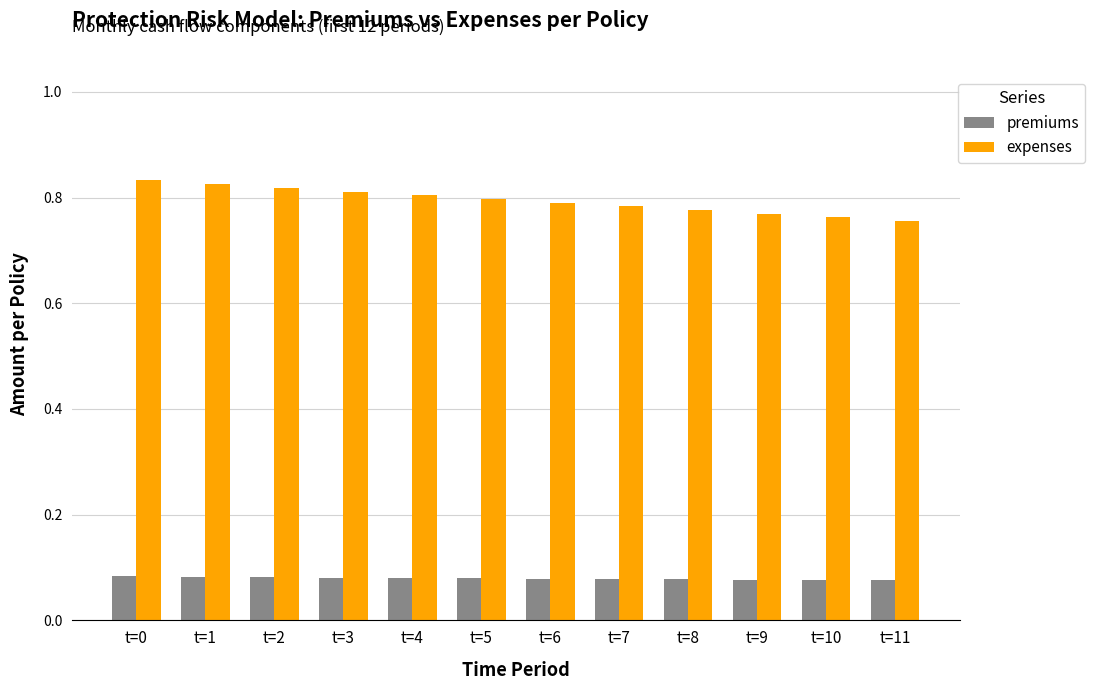

Which series has the largest total across all categories?

expenses